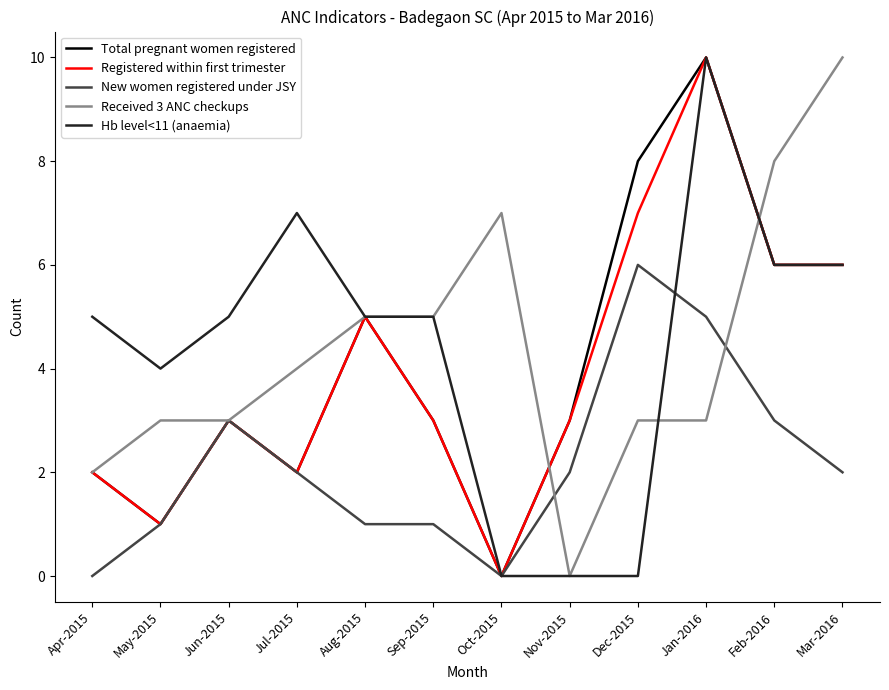

The value of New women registered under JSY at Jul-2015 is 2. True or false?

True